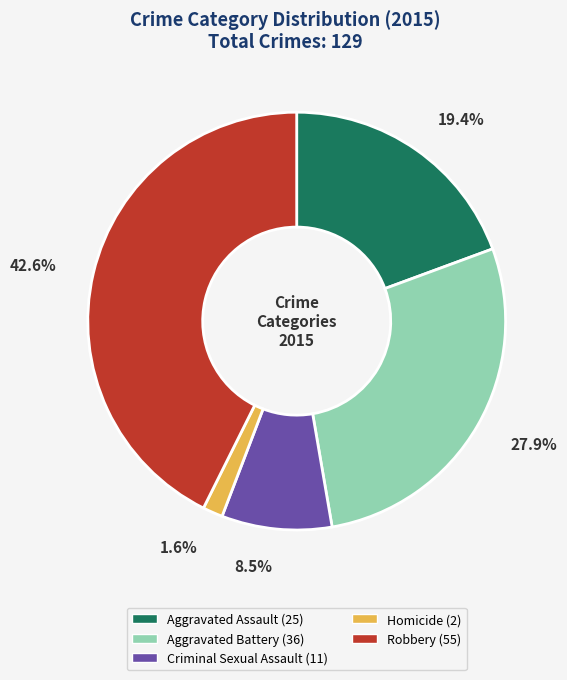

Rank the categories by value from highest to lowest.

Robbery, Aggravated Battery, Aggravated Assault, Criminal Sexual Assault, Homicide